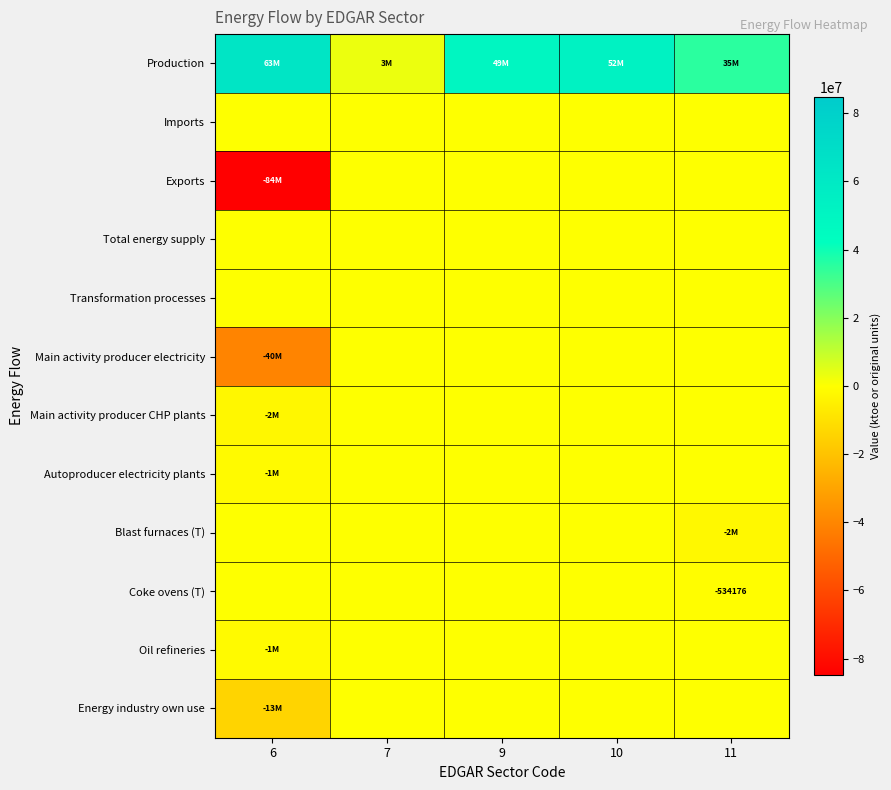

What is the total value across all series at 10?

52476172